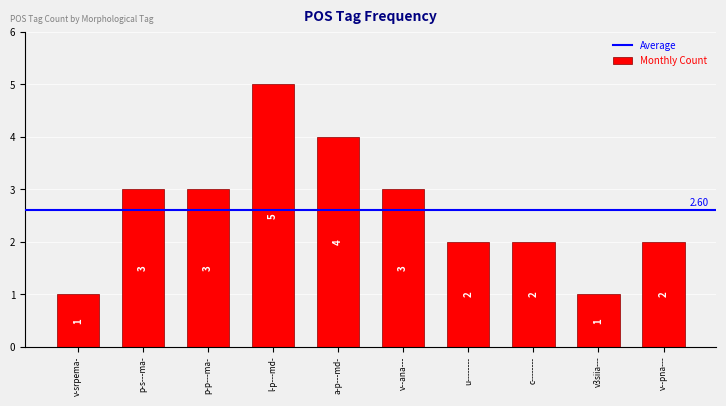

At which category does the chart reach its peak across all series?

l-p---md-